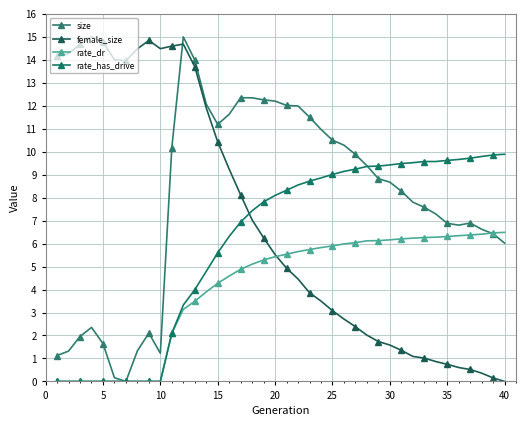

What is the average value of the rate_dr series?

4.1